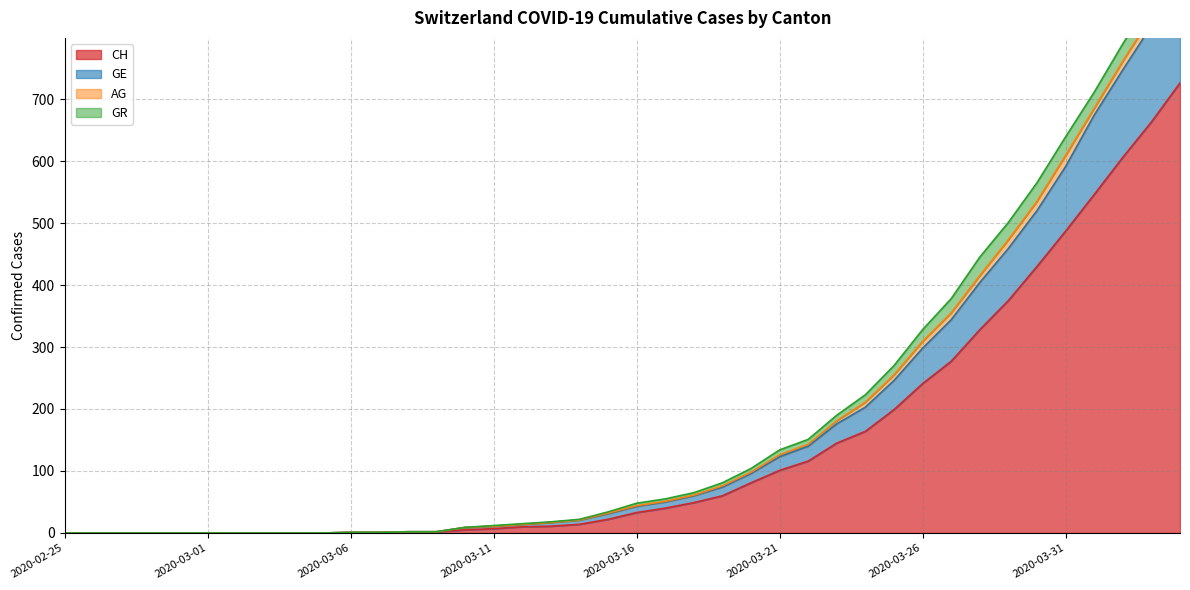

At which label does CH first exceed 33?

2020-03-17